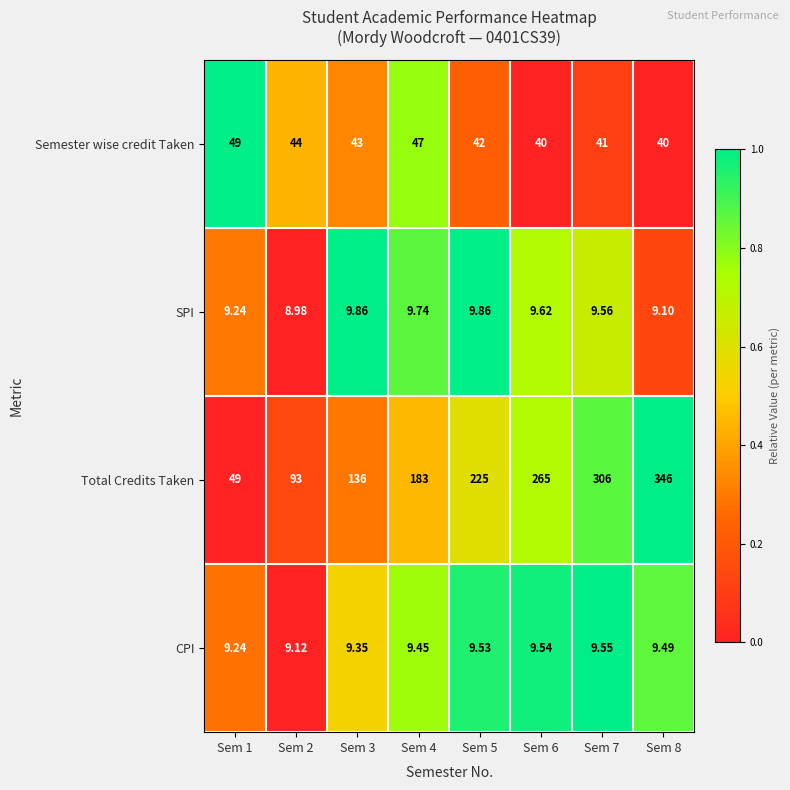

What is the greatest value displayed?

346.0